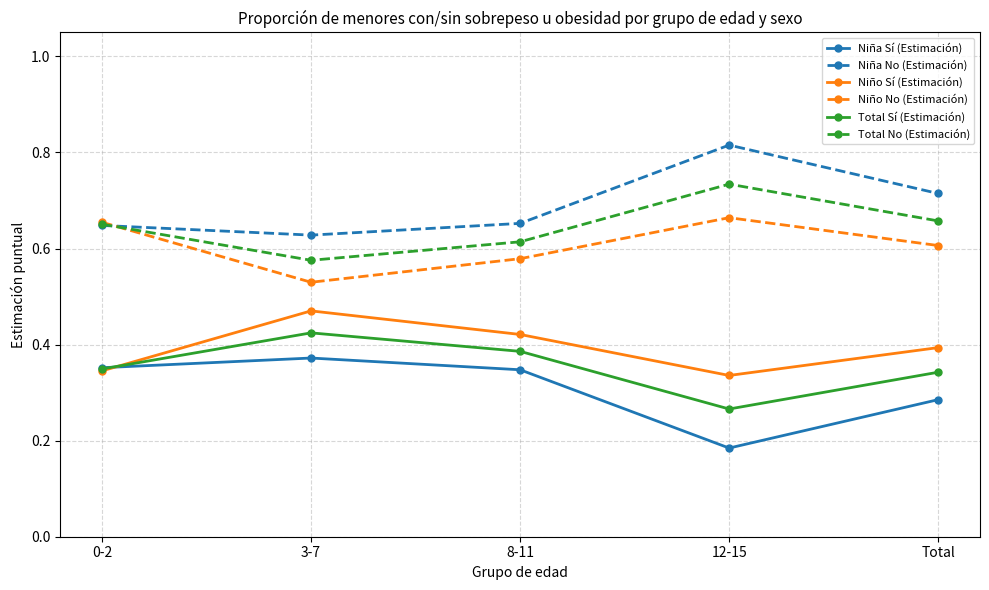

At which category does the chart reach its minimum across all series?

12-15